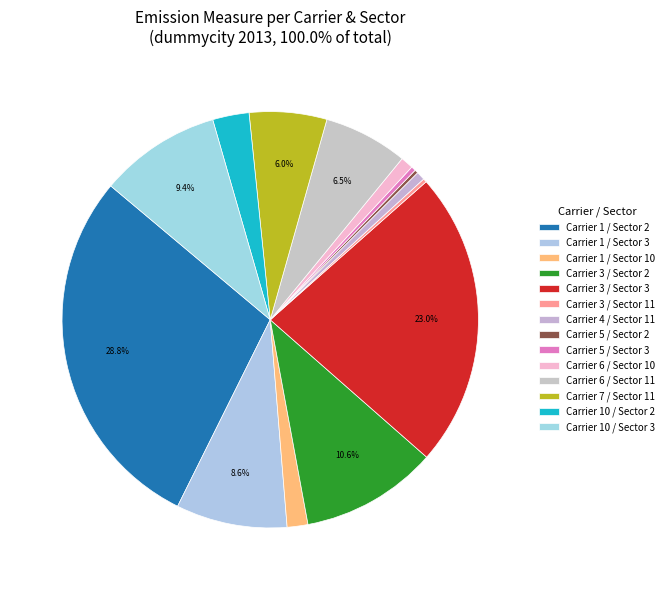

Is there any slice that represents more than half of the pie?

No